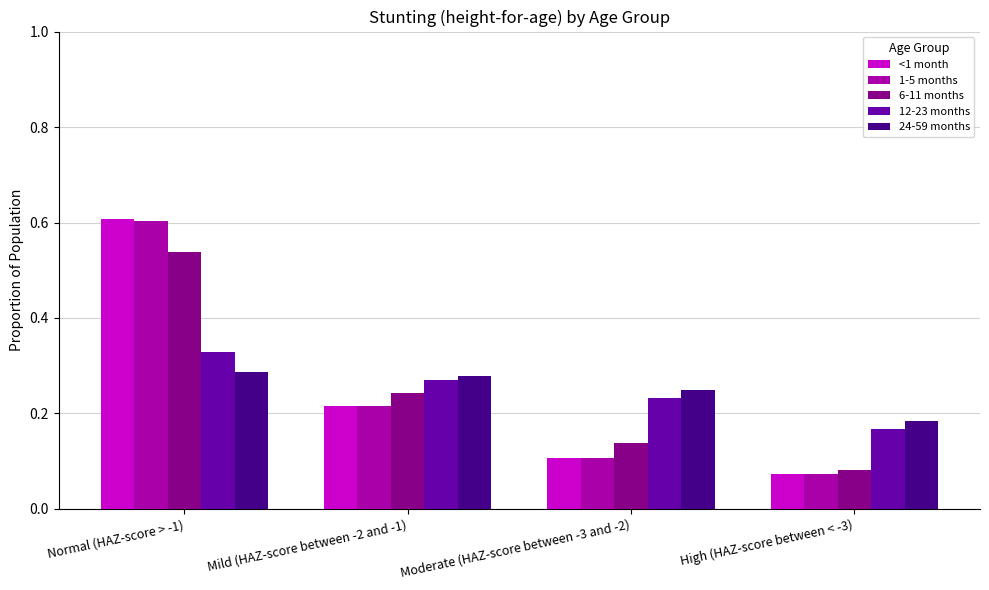

What are all the series names shown in the legend?

<1 month, 1-5 months, 6-11 months, 12-23 months, 24-59 months